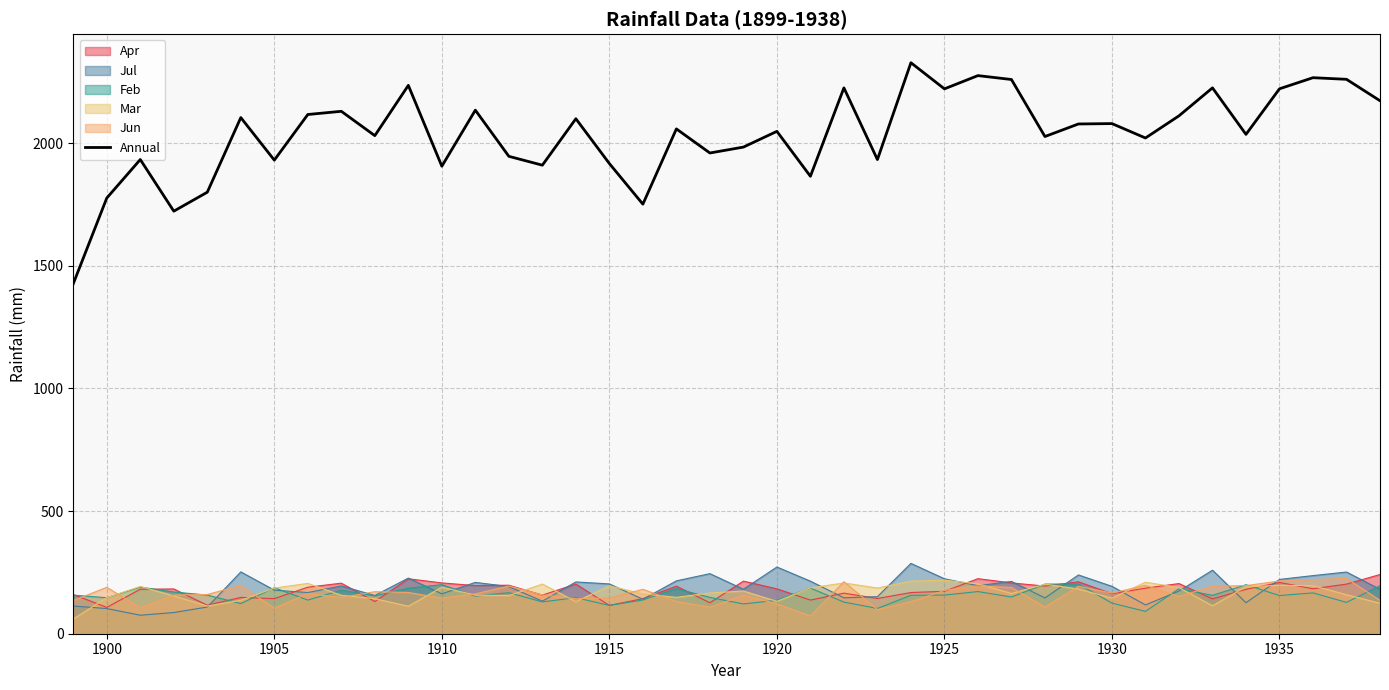

Which series has the widest spread of values?

Annual